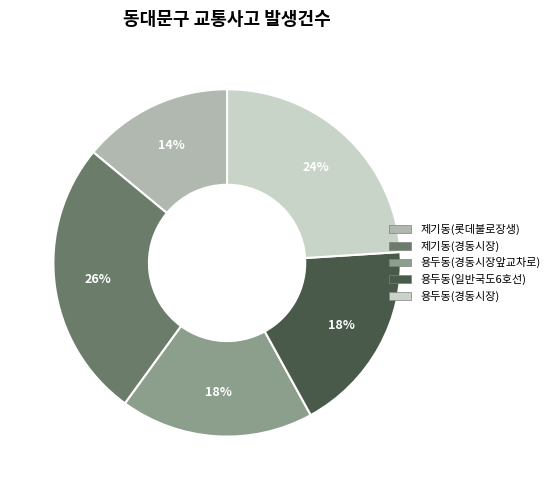

To the nearest percent, what is the difference between the largest and smallest slice percentages?

12%